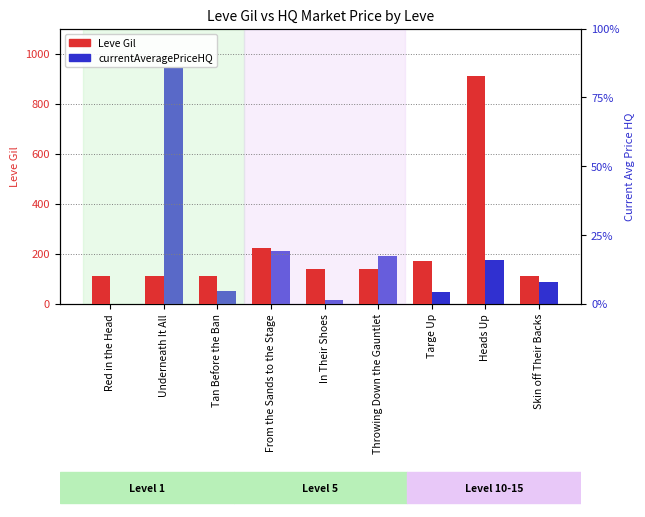

How many groups of bars are there?

9